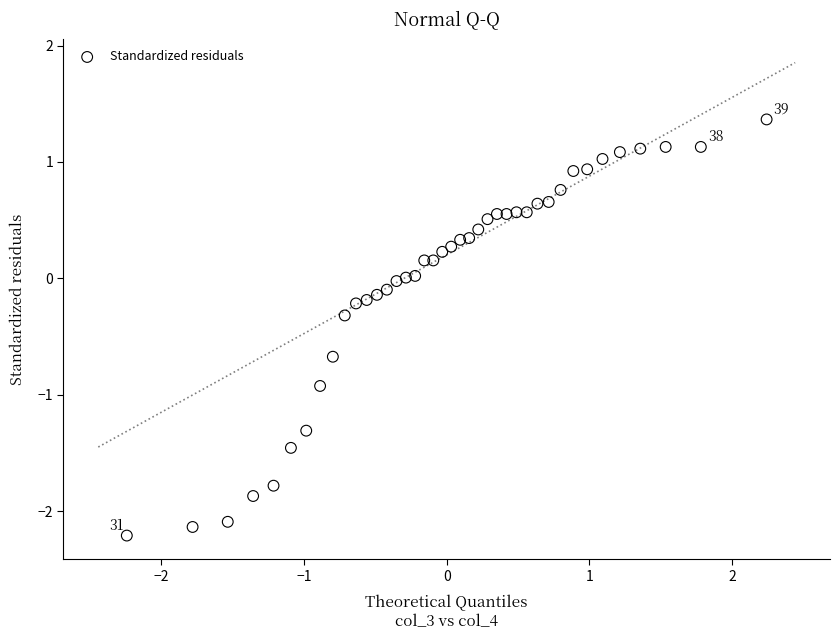

What is the range of Y values (max minus min)?

3.6